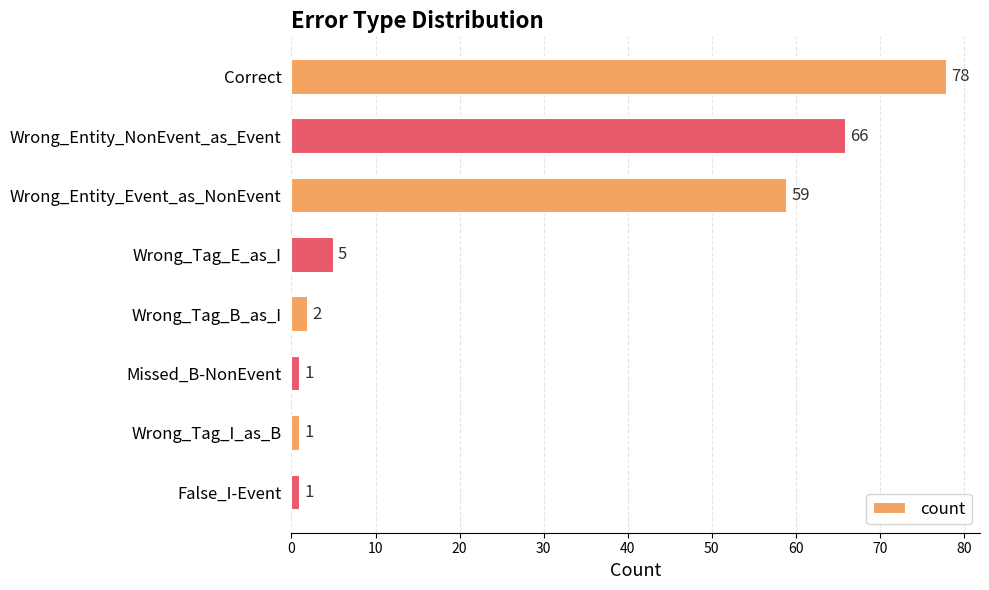

How many data points does each series have?

8